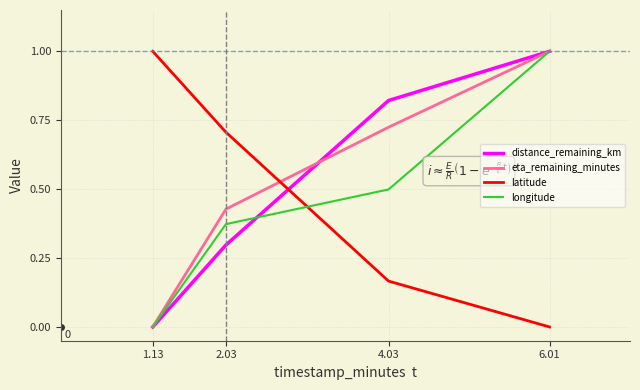

List the labels in order of distance_remaining_km value, largest first.

6.01, 4.03, 2.03, 1.13